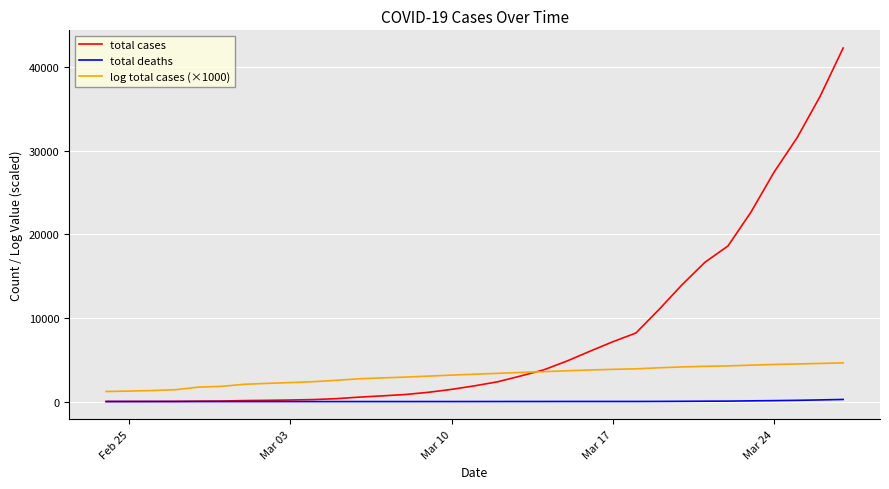

List the series in order of their overall mean, highest first.

total cases, log total cases (×1000), total deaths